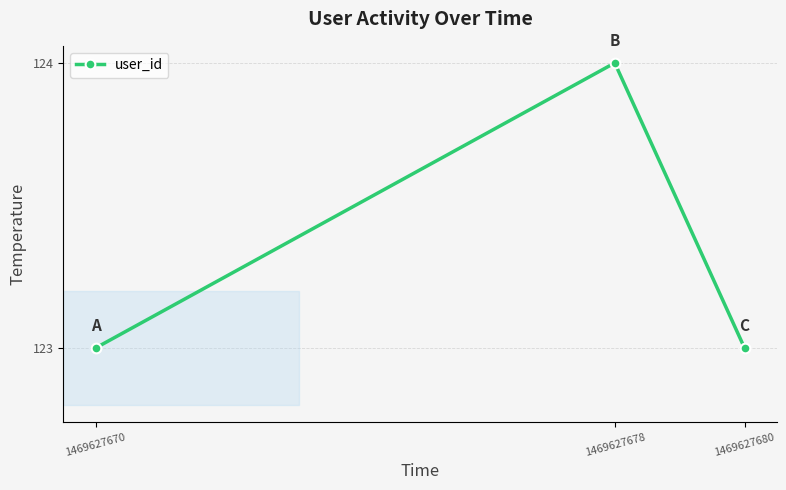

Reading left to right, what are all the values shown in this chart?

123	124	123